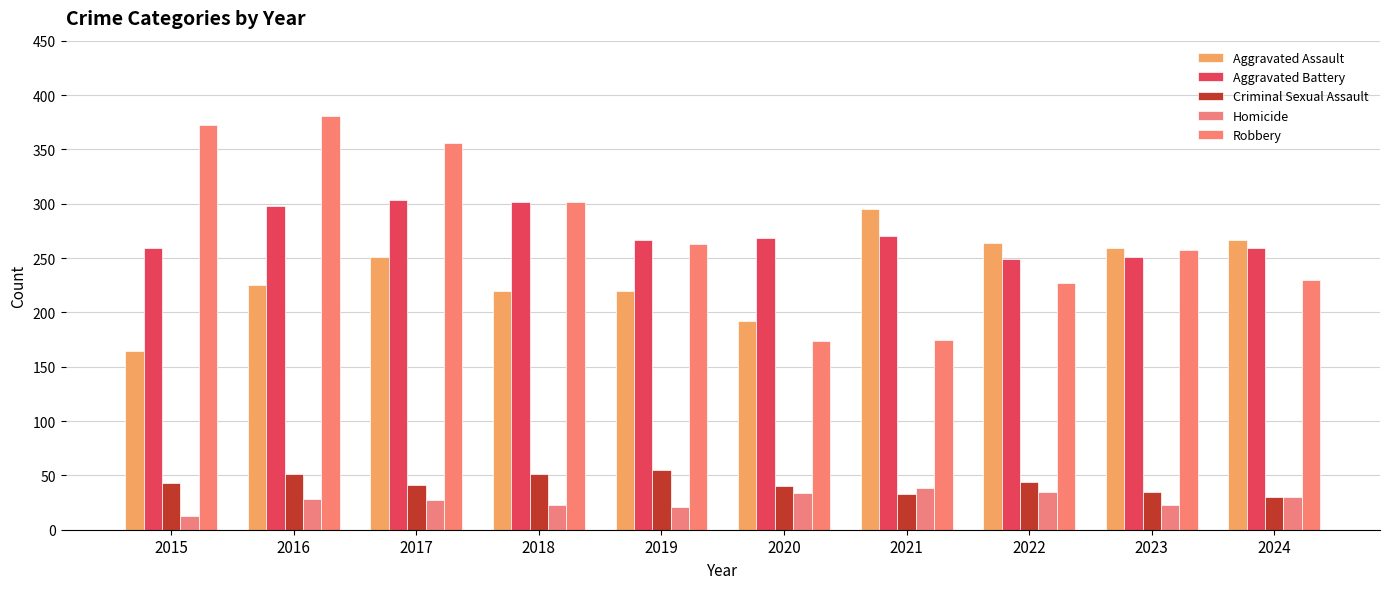

Which series has the largest range (max minus min)?

Robbery